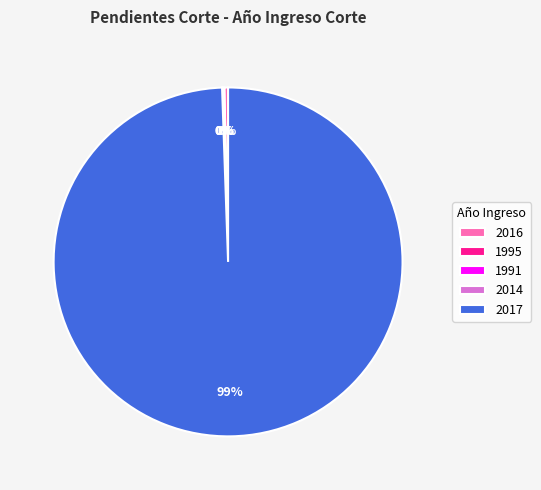

Is it true that 2017 is 99% of the pie?

True